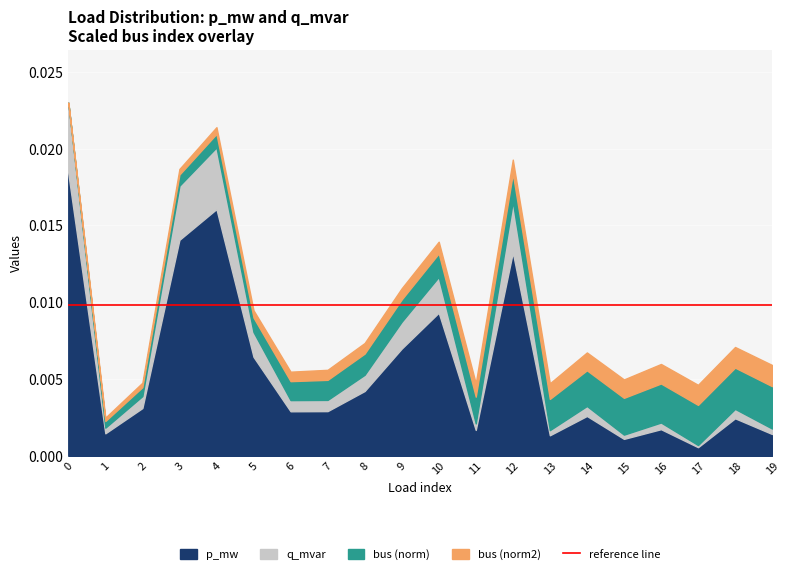

Which category has the lowest value in the p_mw series?

17